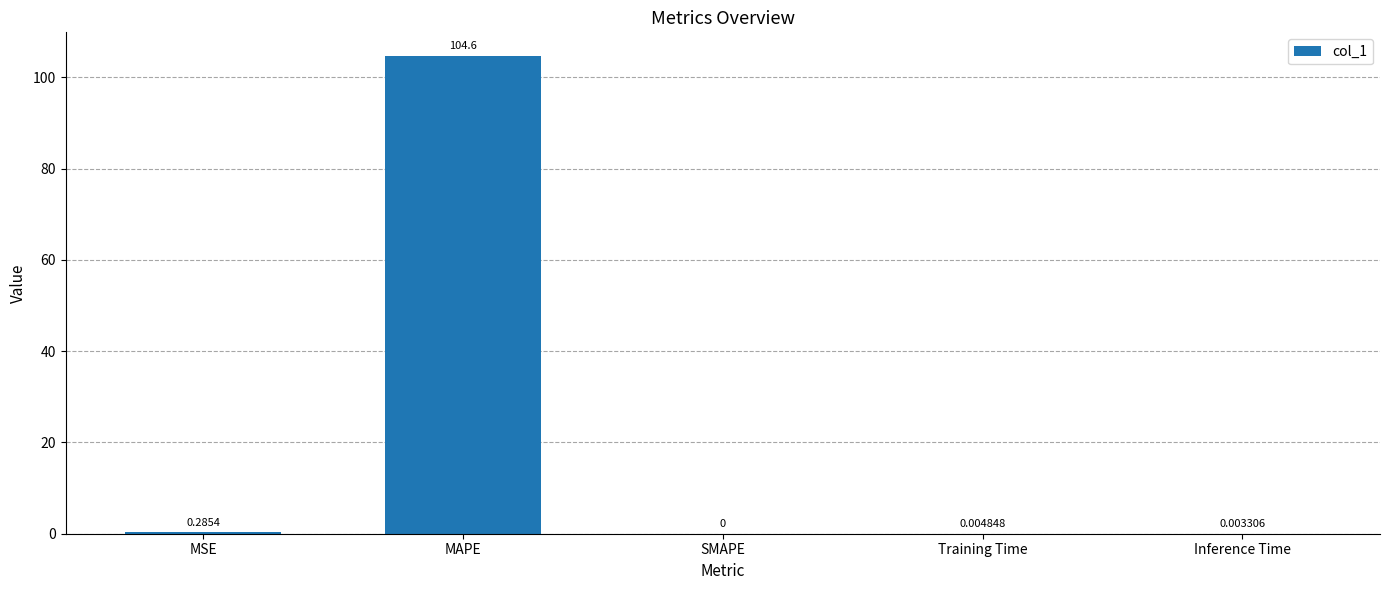

Where is the data nearest to the value 52?

MSE